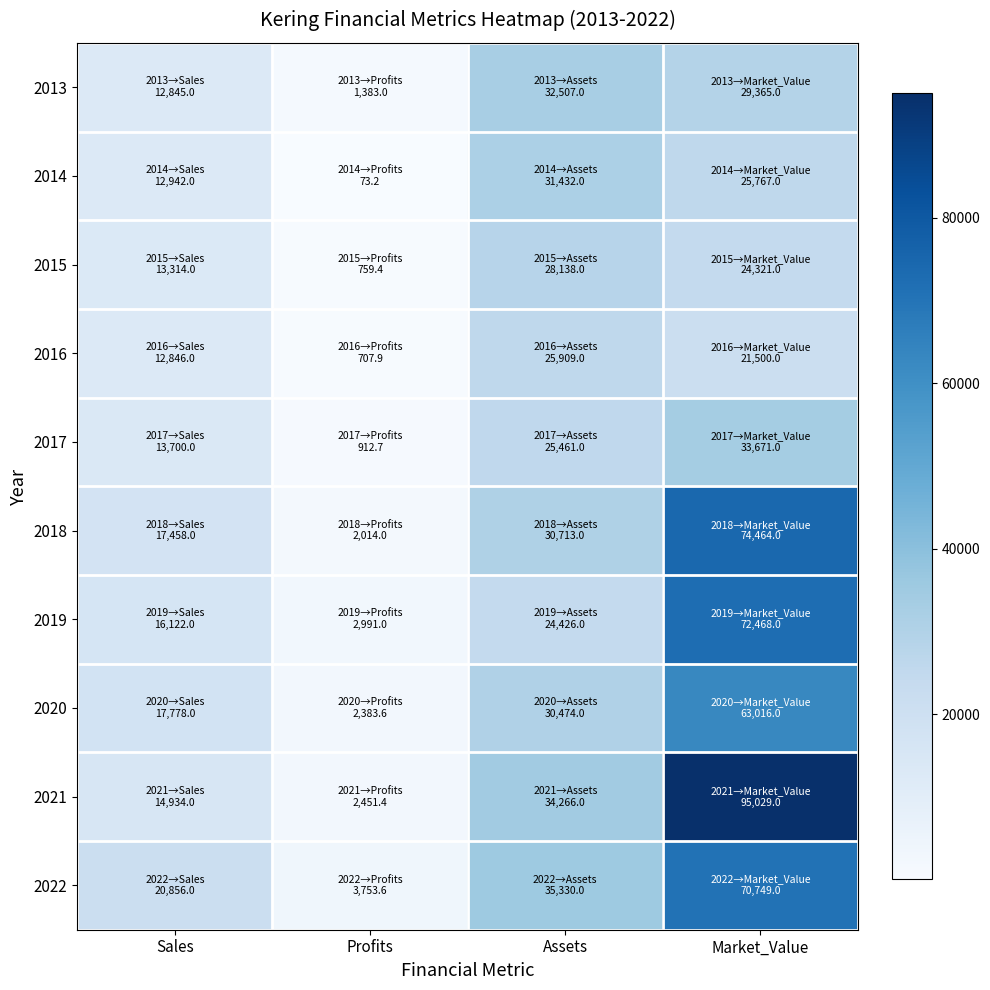

Reading right to left, what are all the values shown in this chart?

2013: Market_Value=29365.0	Assets=32507.0	Profits=1383.0	Sales=12845.0
2014: Market_Value=25767.0	Assets=31432.0	Profits=73.2	Sales=12942.0
2015: Market_Value=24321.0	Assets=28138.0	Profits=759.4	Sales=13314.0
2016: Market_Value=21500.0	Assets=25909.0	Profits=707.9	Sales=12846.0
2017: Market_Value=33671.0	Assets=25461.0	Profits=912.7	Sales=13700.0
2018: Market_Value=74464.0	Assets=30713.0	Profits=2014.0	Sales=17458.0
2019: Market_Value=72468.0	Assets=24426.0	Profits=2991.0	Sales=16122.0
2020: Market_Value=63016.0	Assets=30474.0	Profits=2383.6	Sales=17778.0
2021: Market_Value=95029.0	Assets=34266.0	Profits=2451.4	Sales=14934.0
2022: Market_Value=70749.0	Assets=35330.0	Profits=3753.6	Sales=20856.0